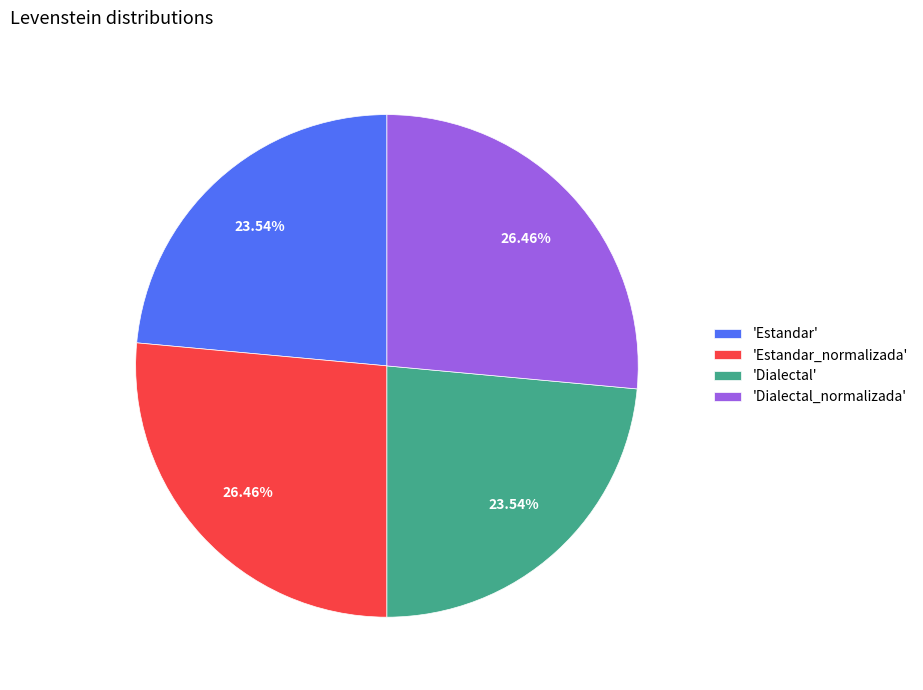

Is there a majority slice in this chart?

No